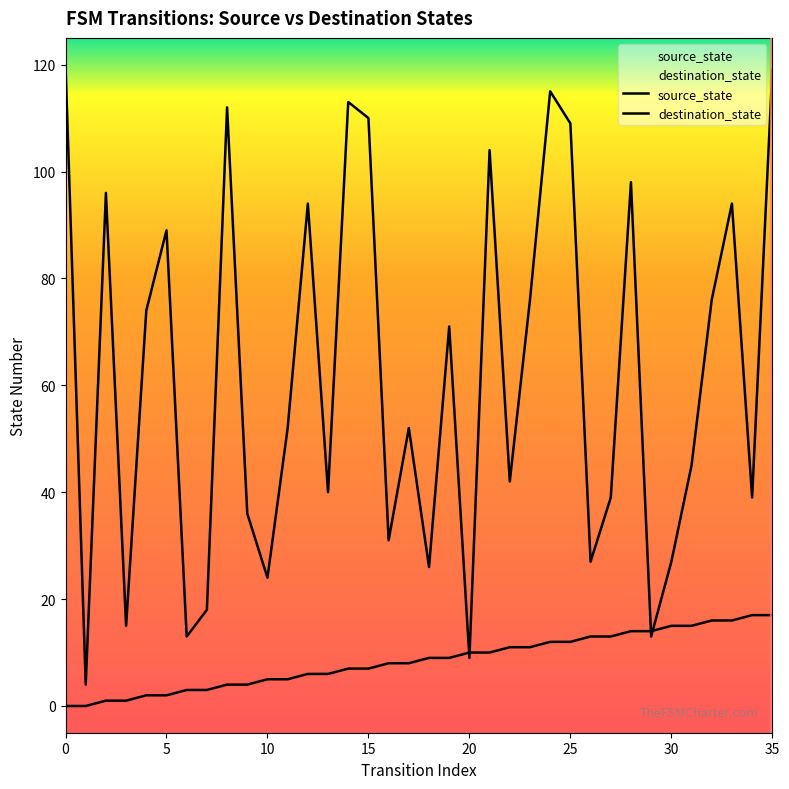

True or false: source_state has more than 0 points higher than both neighbors.

False